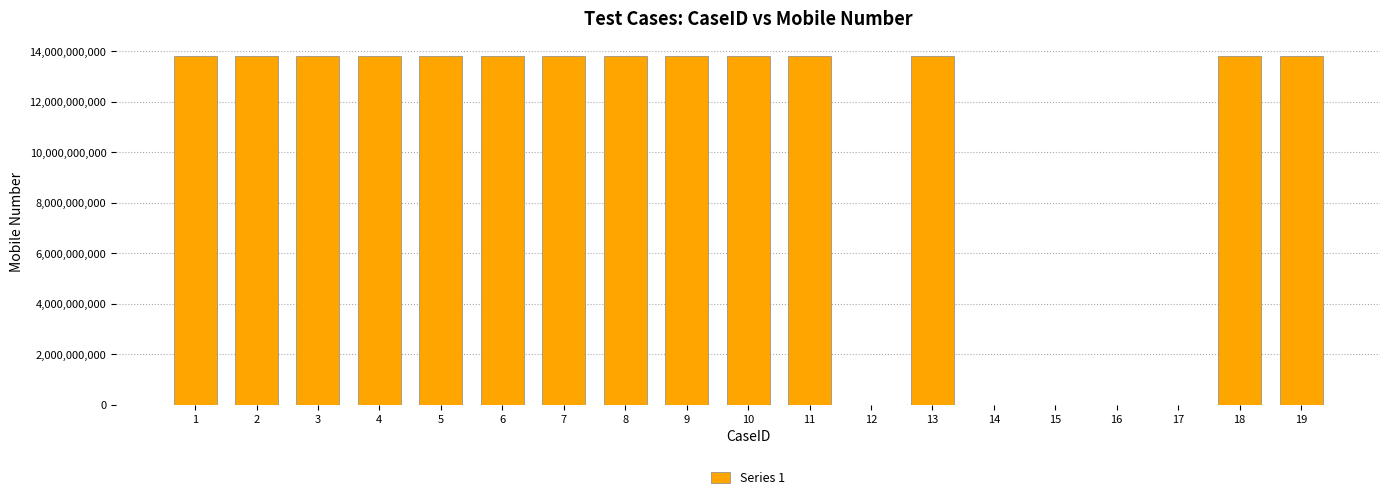

What is the average value?

10177172155